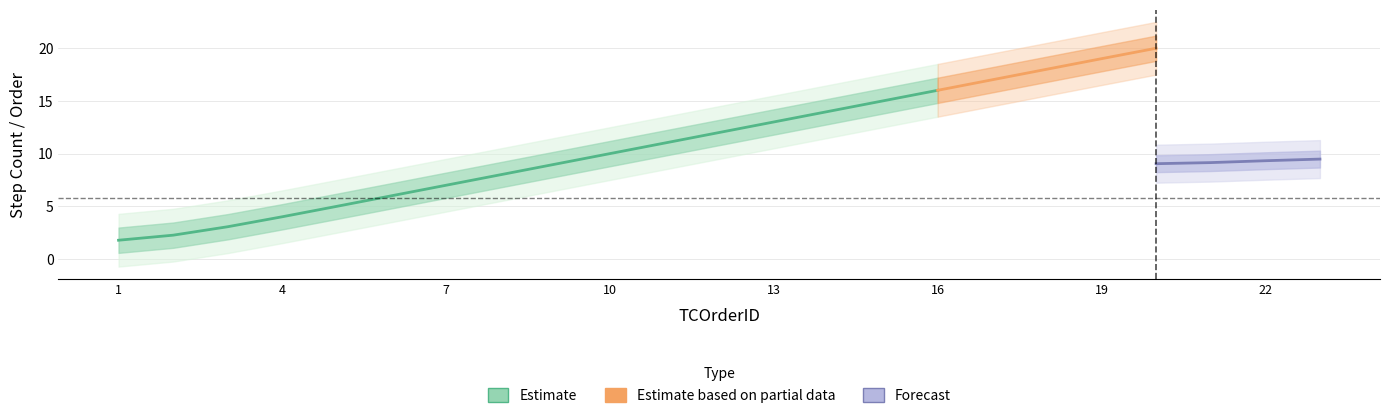

How many data points in TCOrderID are less than 12?

11